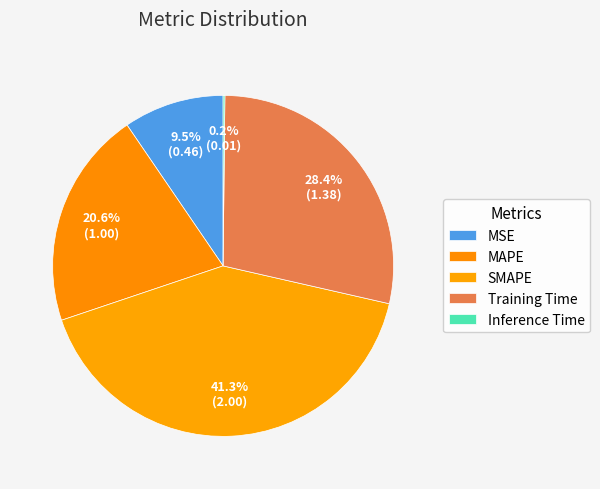

What is the largest slice in the pie chart?

SMAPE